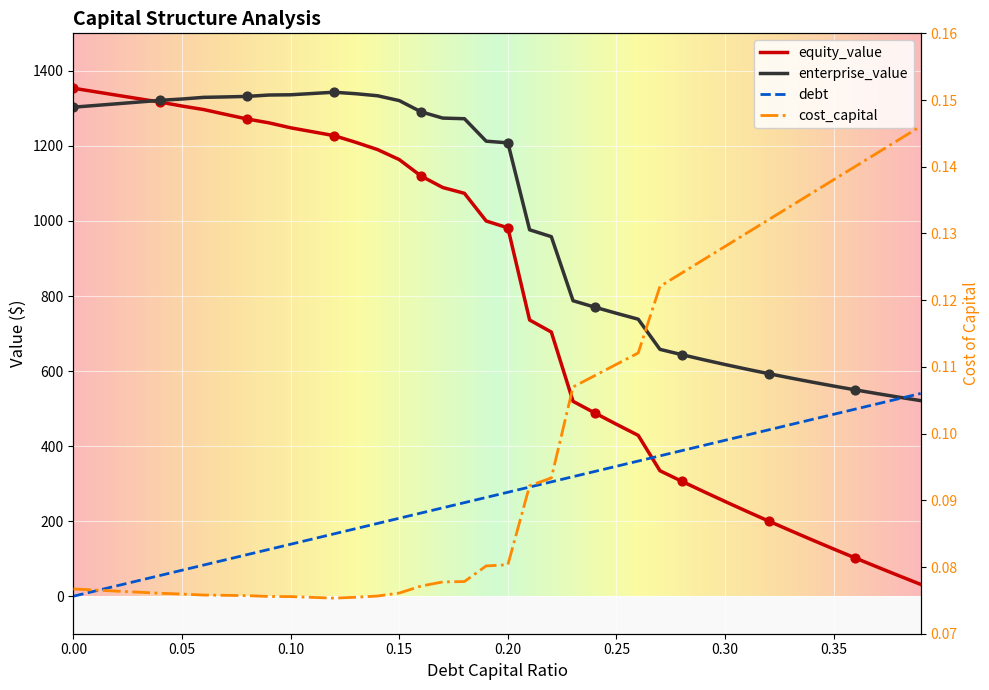

Which series reaches the maximum Y coordinate?

equity_value